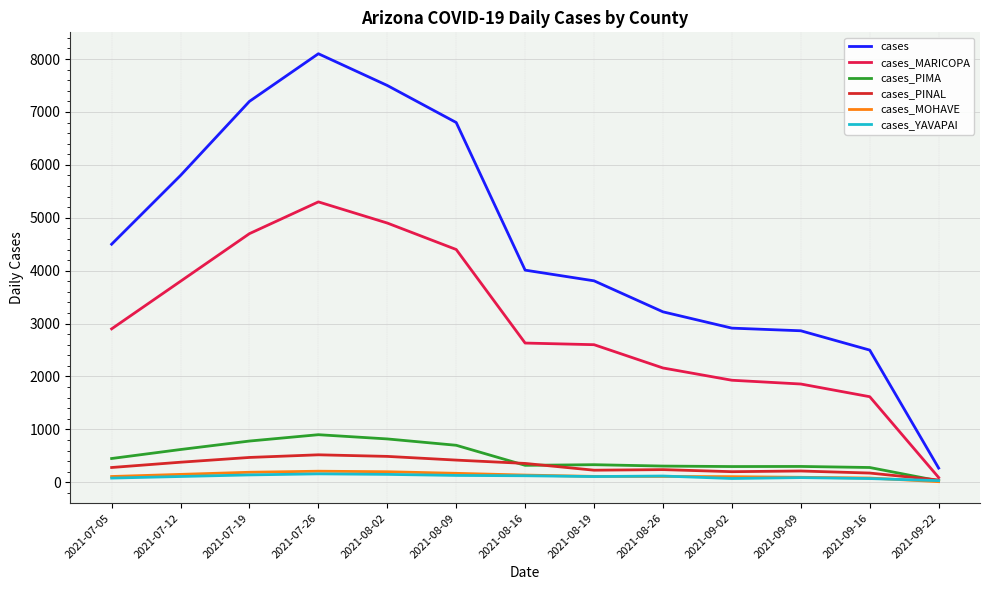

What is the difference between the maximum and minimum values in the cases series?

7831